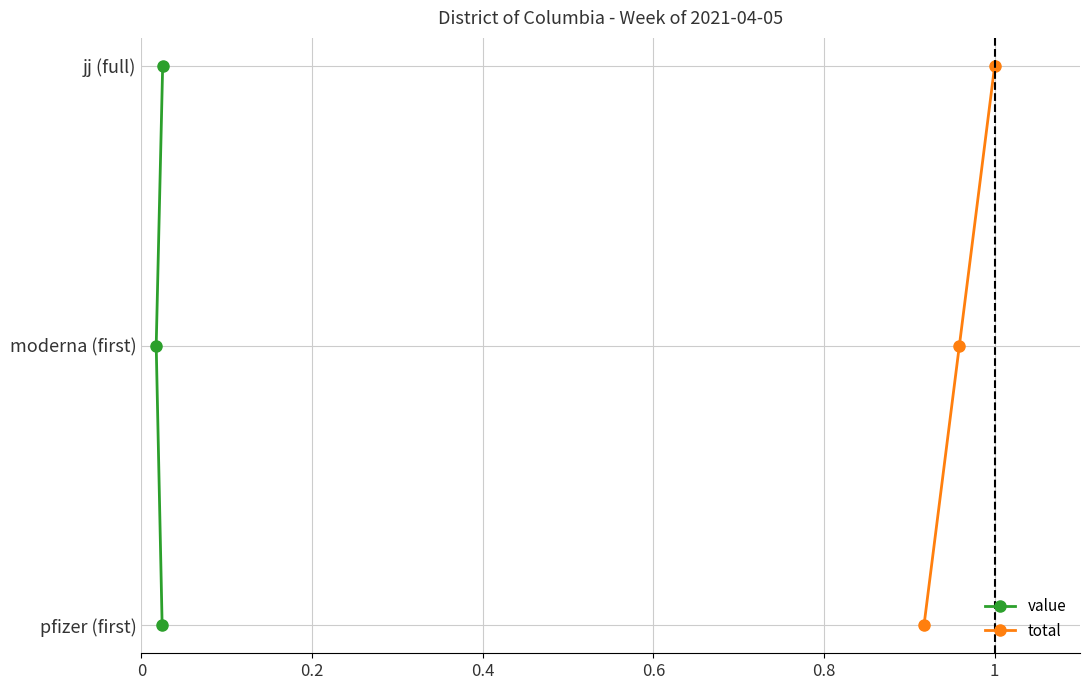

Which series changed the most between 0 and 0.4?

value